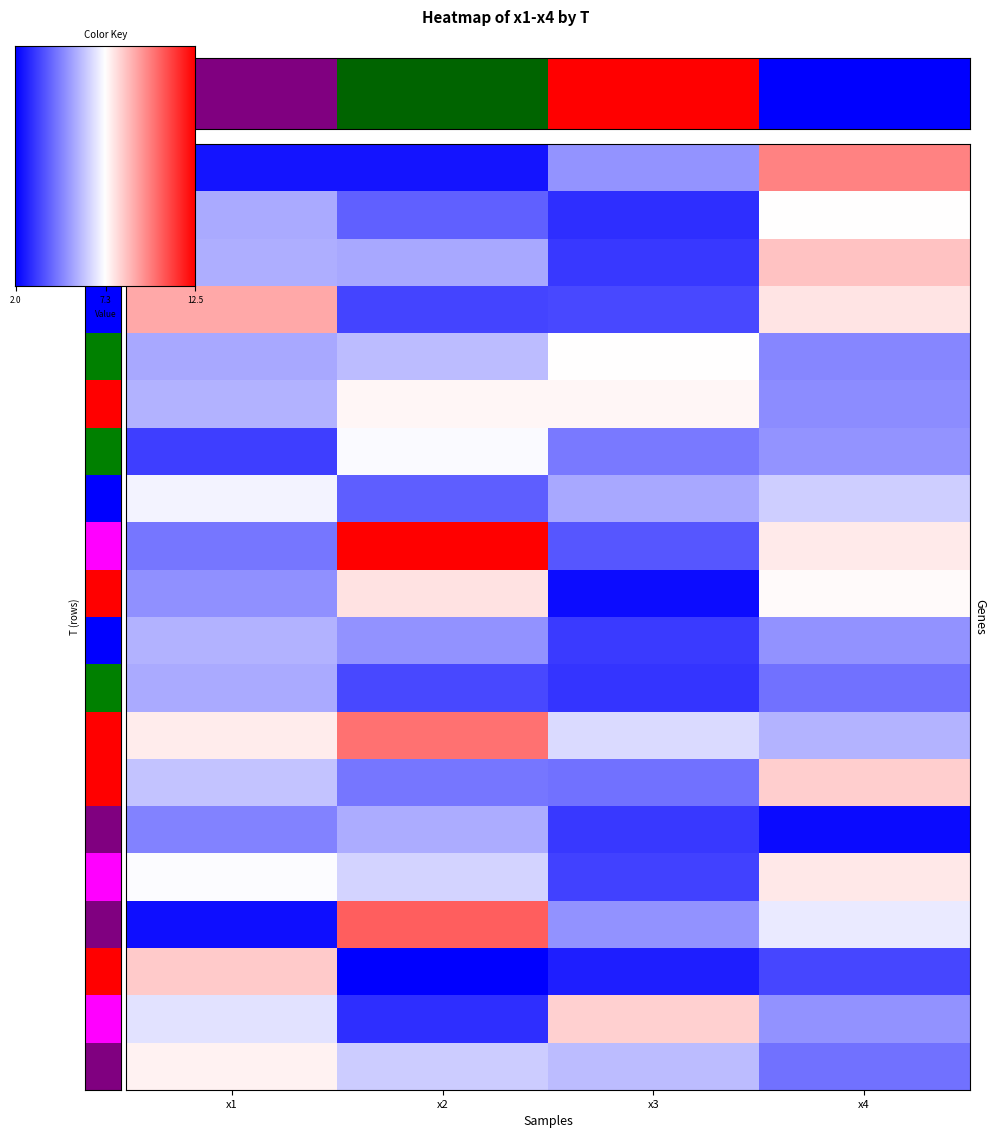

How many data points does each series have?

4